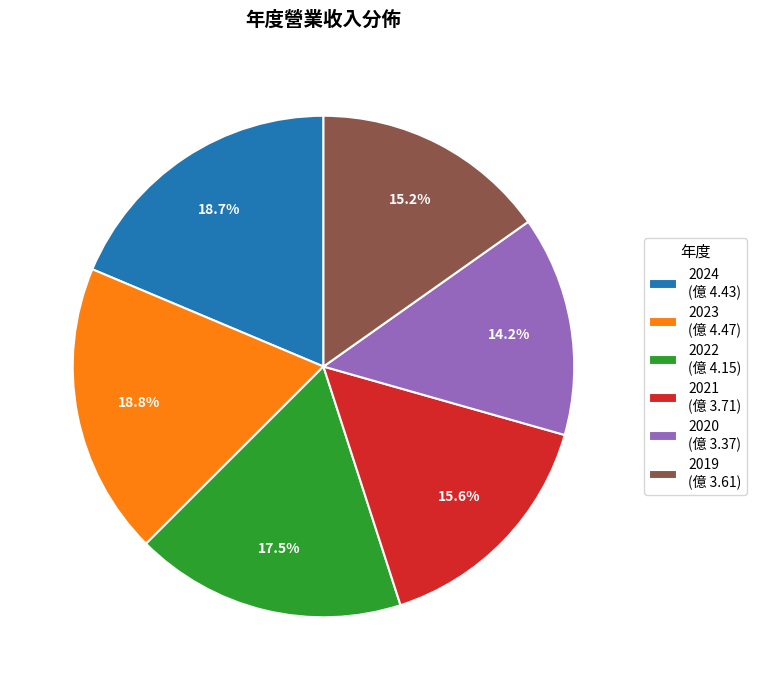

To the nearest percent, what percentage of the pie is 2024?

19%